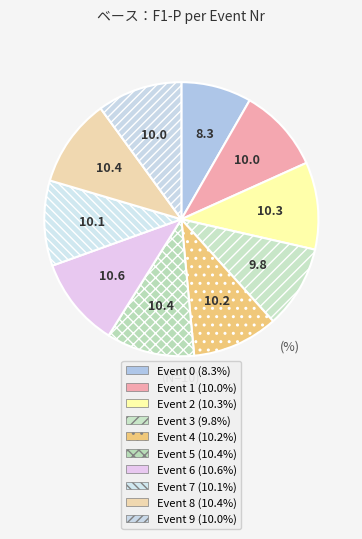

Count the number of slices in the pie.

10